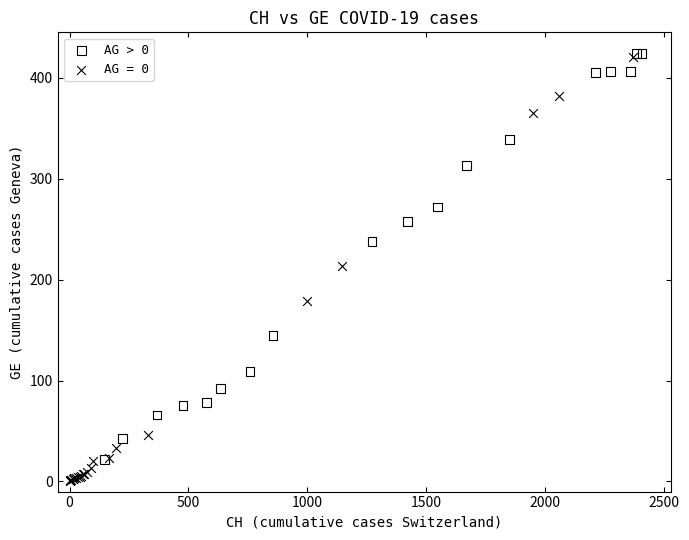

Which series has the largest Y range (max minus min)?

AG = 0